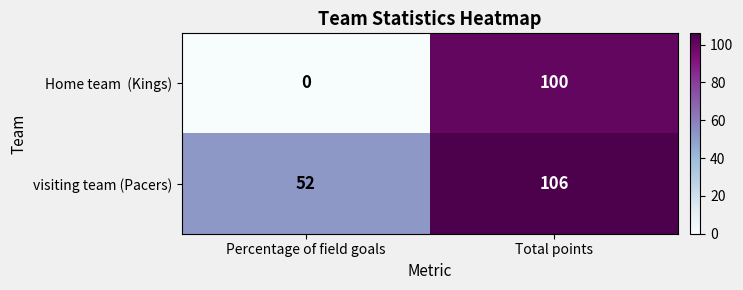

What is the maximum value shown in the chart?

106